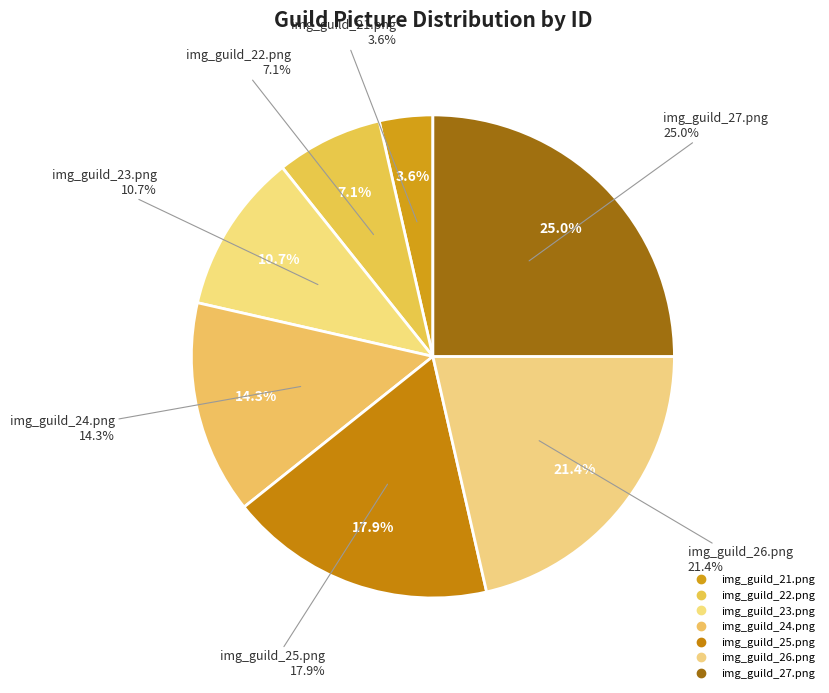

Does img_guild_21.png represent more than half of the total?

No